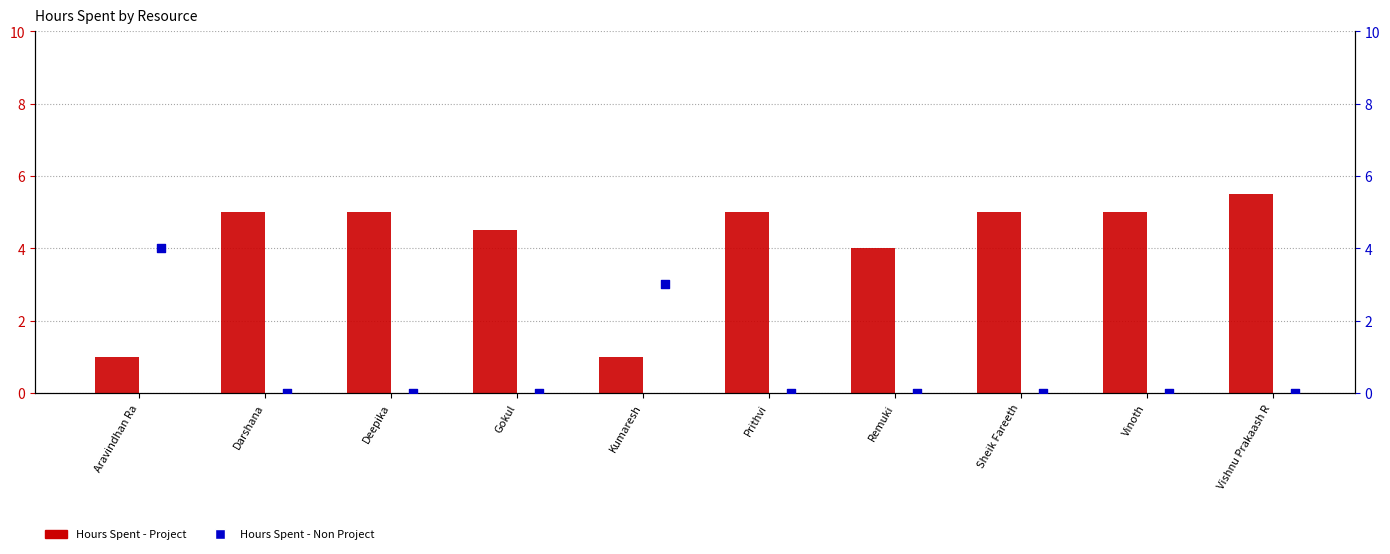

What are all the series names shown in the legend?

Hours Spent - Project, Hours Spent - Non Project